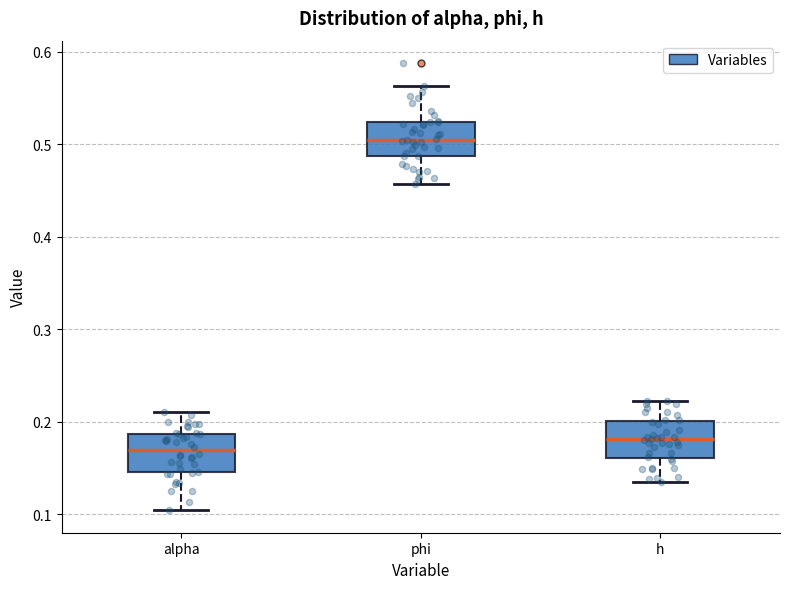

Where does the median line of the box for phi sit on the y-axis? The values are not printed on the chart, so give them approximately, as read against the axis.

0.50